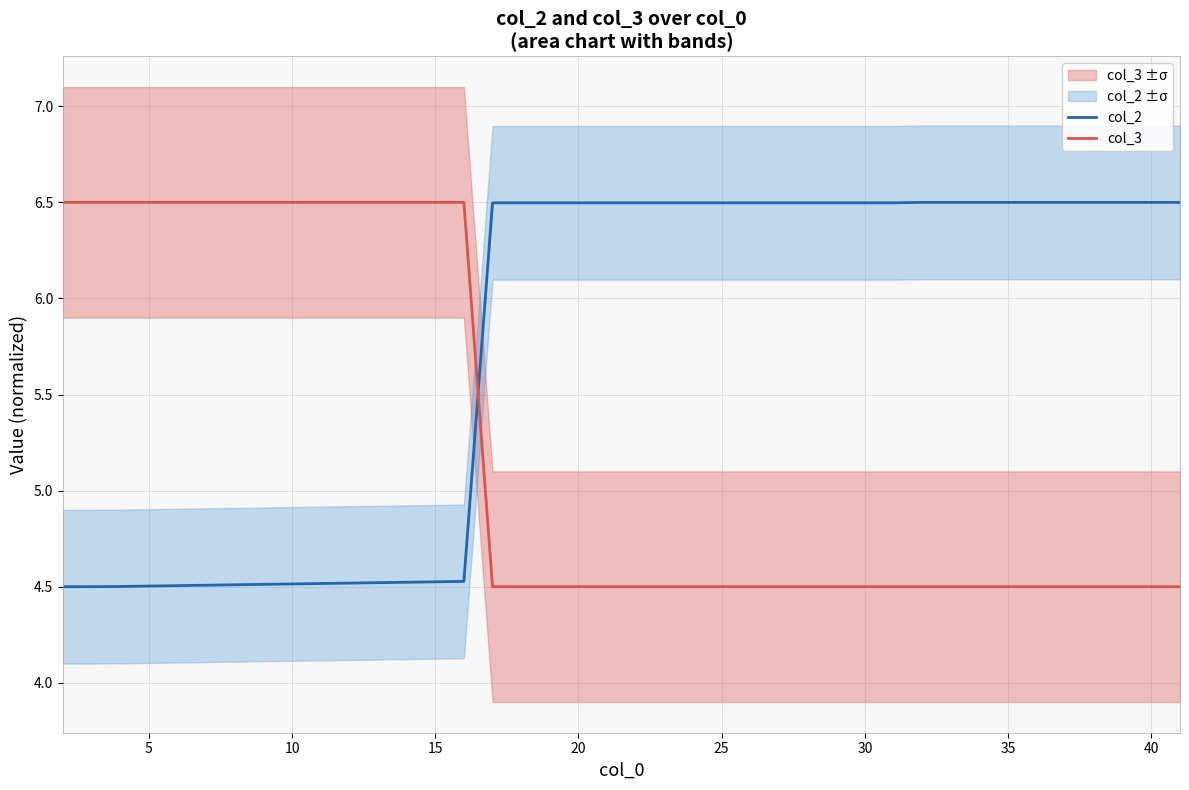

How many intersections are there between col_3 and col_2?

1